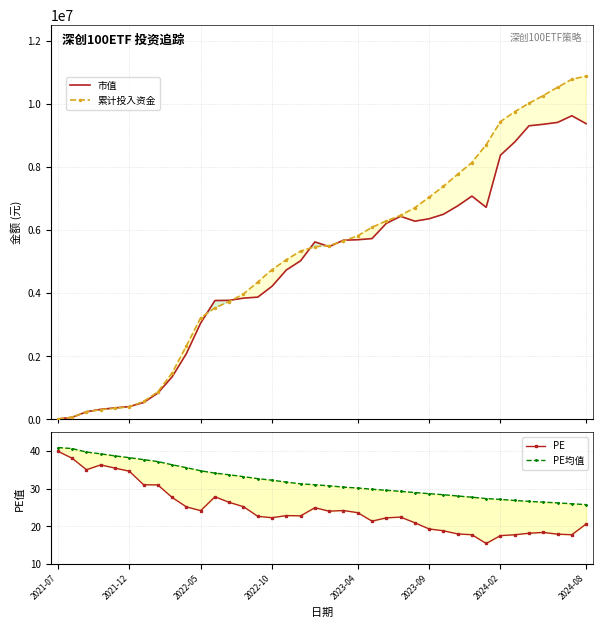

Is the value of PE at 30 greater than the value of 累计投入资金 at 12?

No